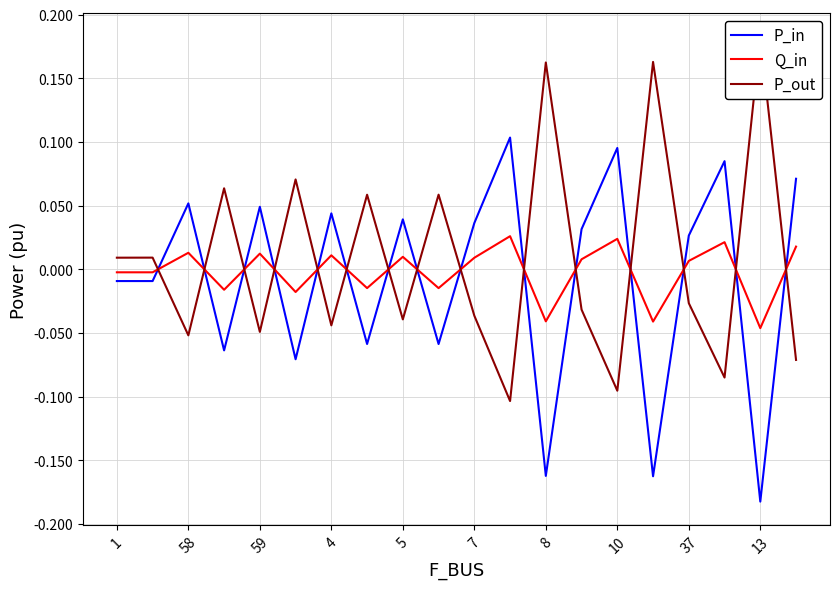

Does the chart have visible grid lines?

Yes